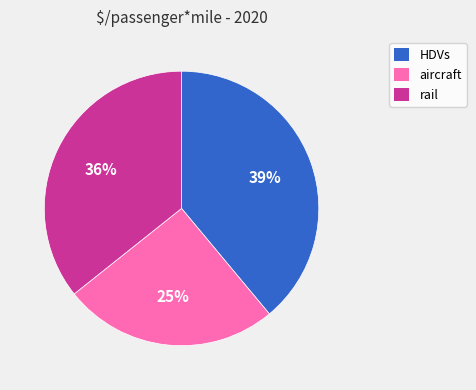

Rank the categories by value from lowest to highest.

25%, 36%, 39%